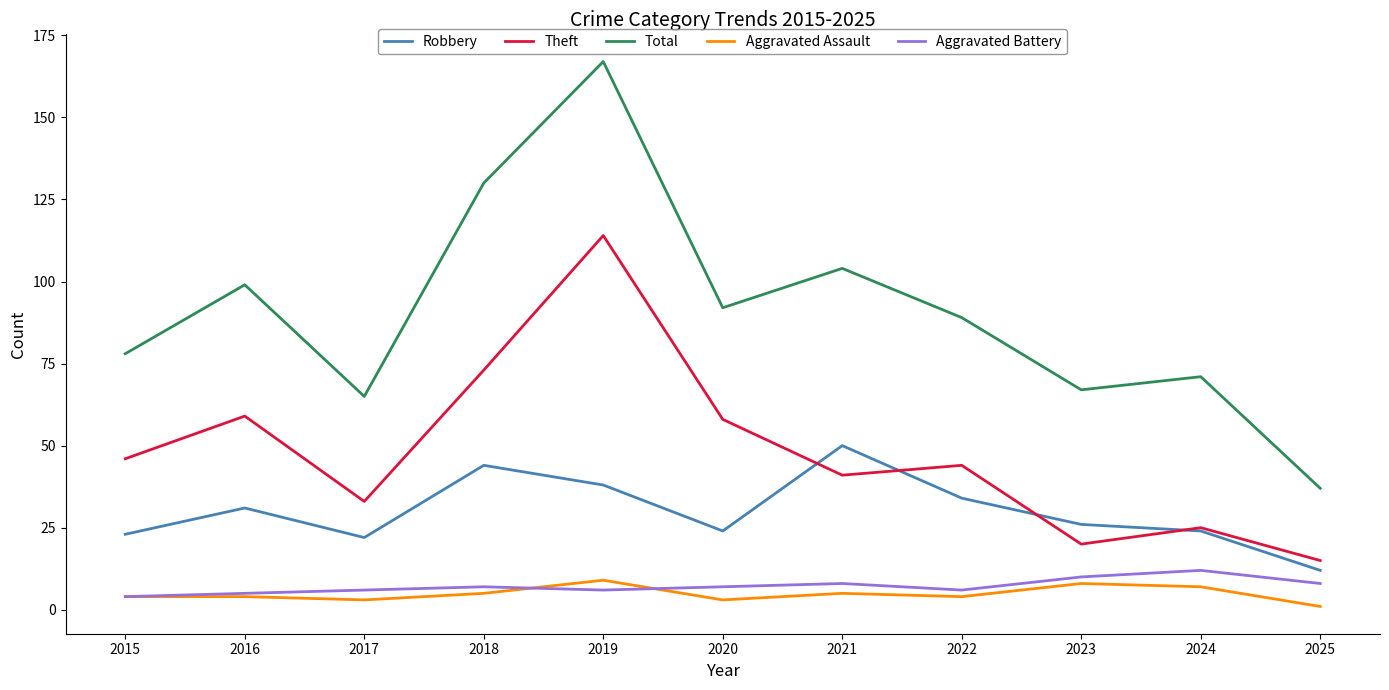

Is it true that Theft equals 22 at 2017?

False